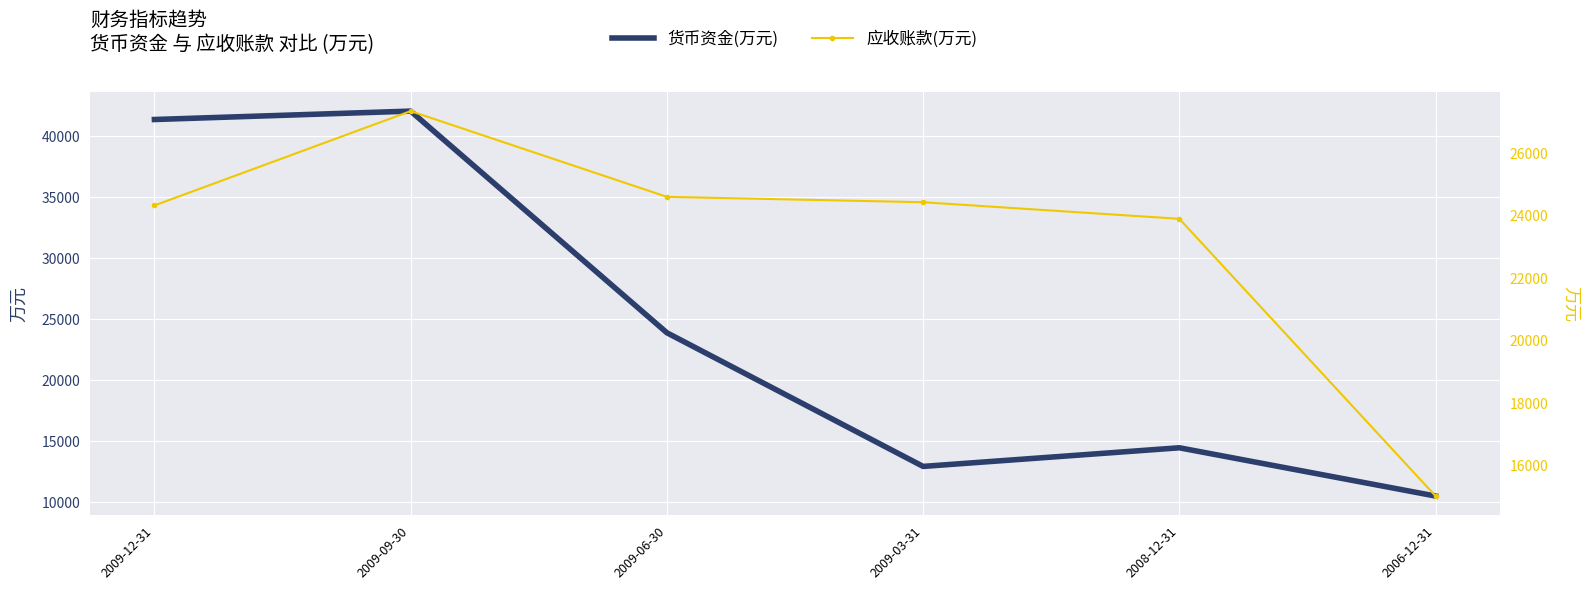

What is the difference between the second highest and minimum values in the 应收账款(万元) series?

9579